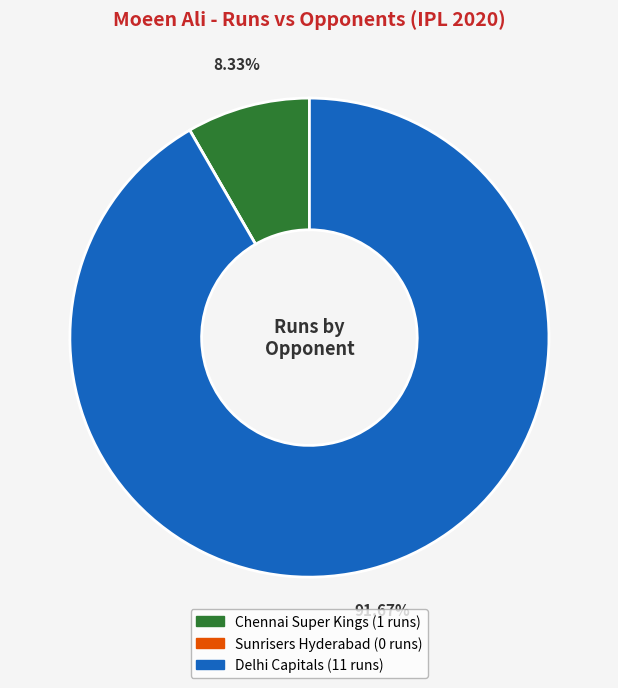

What is the total percentage of Delhi Capitals and Chennai Super Kings?

100.0%